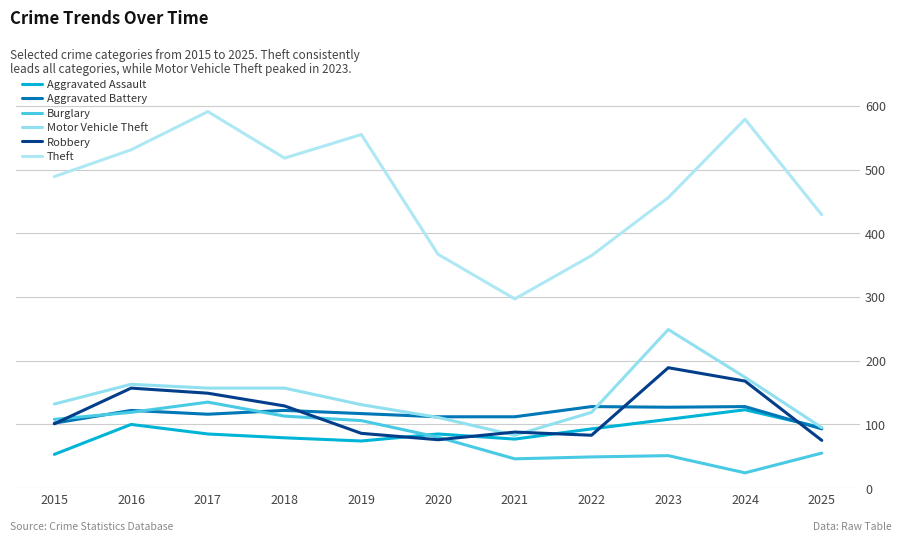

How many lines are shown in the chart?

6